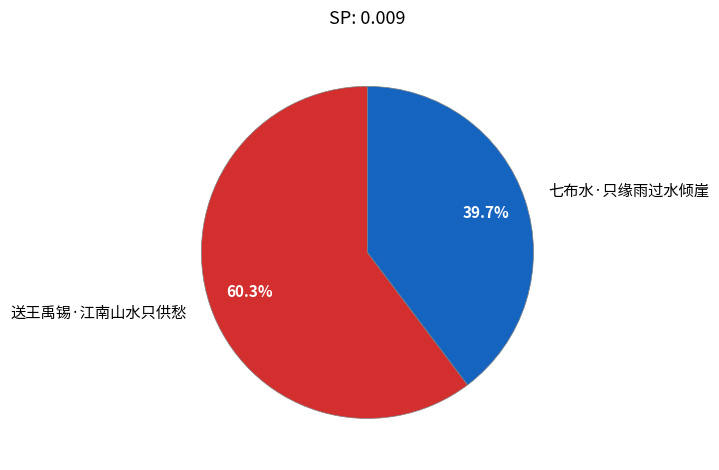

How many slices are in this pie chart?

2